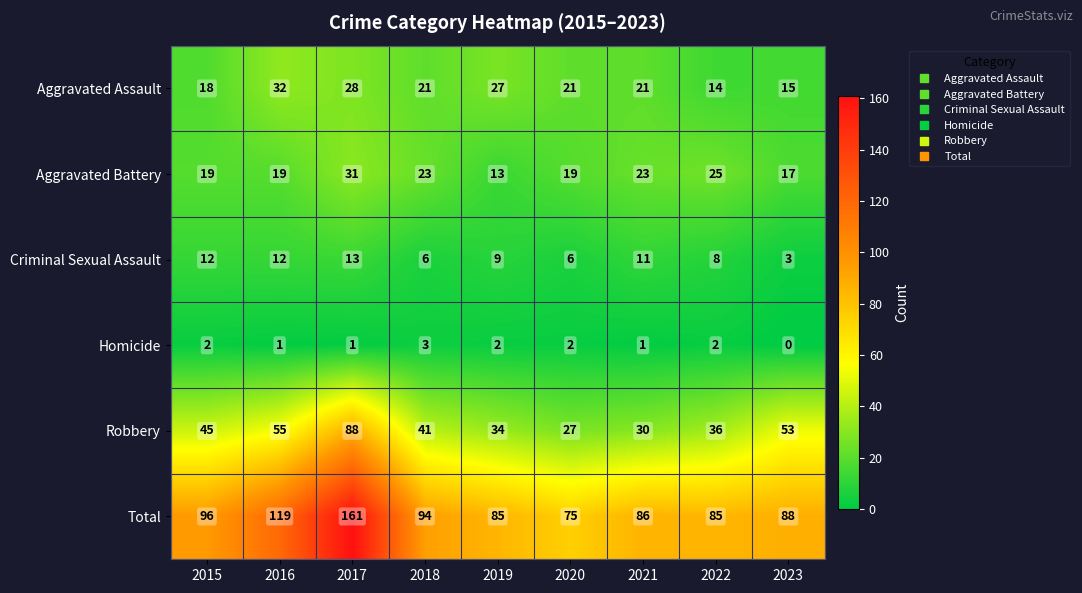

How many distinct data groups are displayed?

6